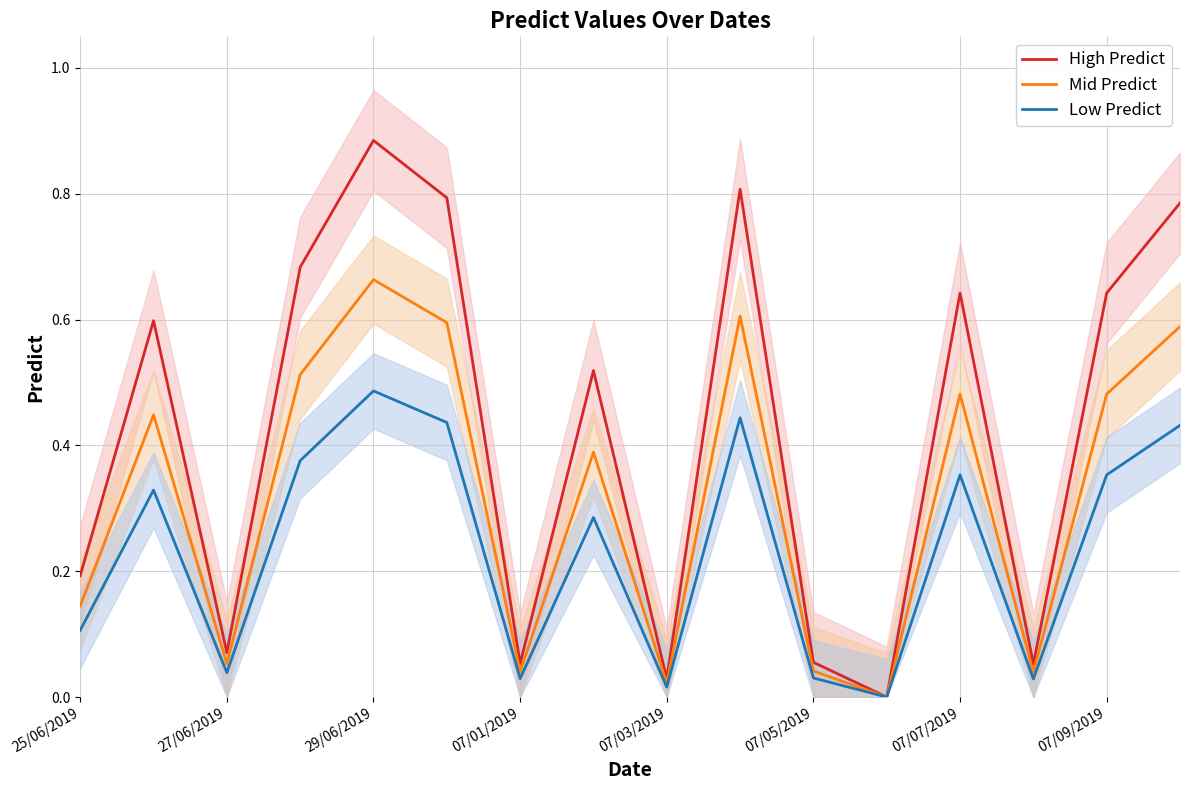

The value of High Predict at 29/06/2019 is 0.2. True or false?

False